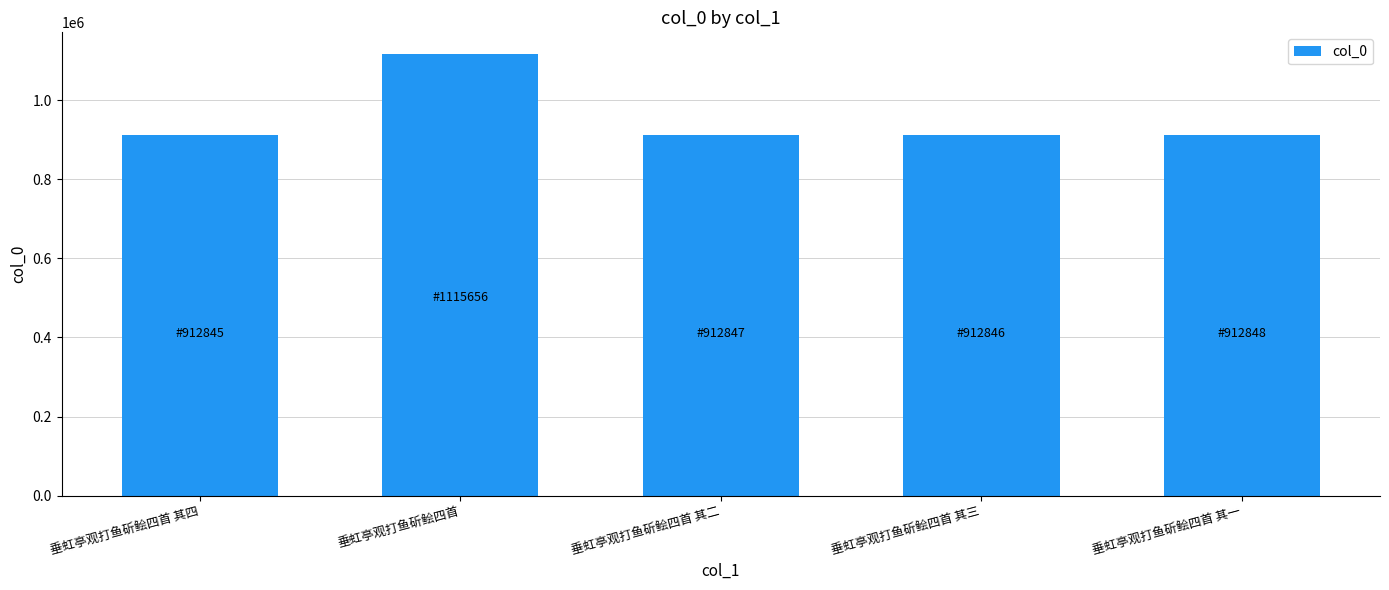

What position from the right is 垂虹亭观打鱼斫鲙四首 其二?

3